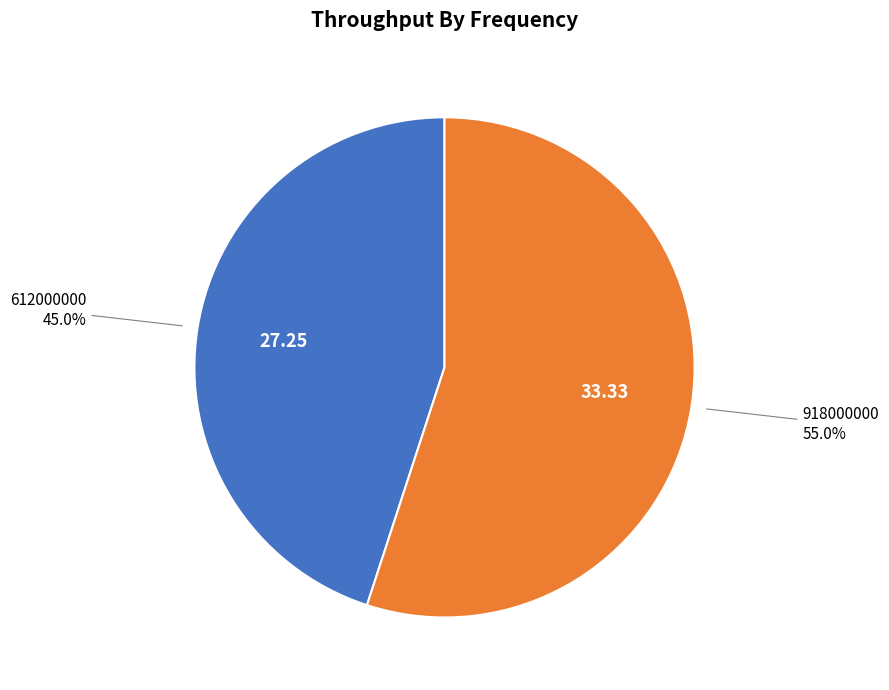

What is the majority slice?

918000000